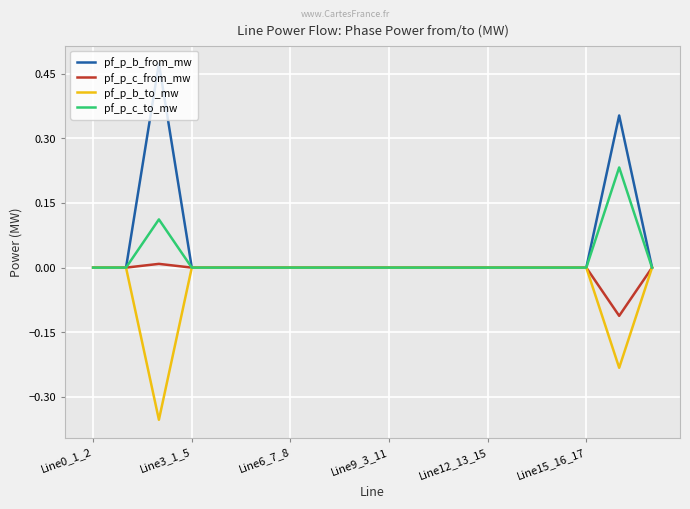

Which series has the widest spread of values?

pf_p_b_from_mw